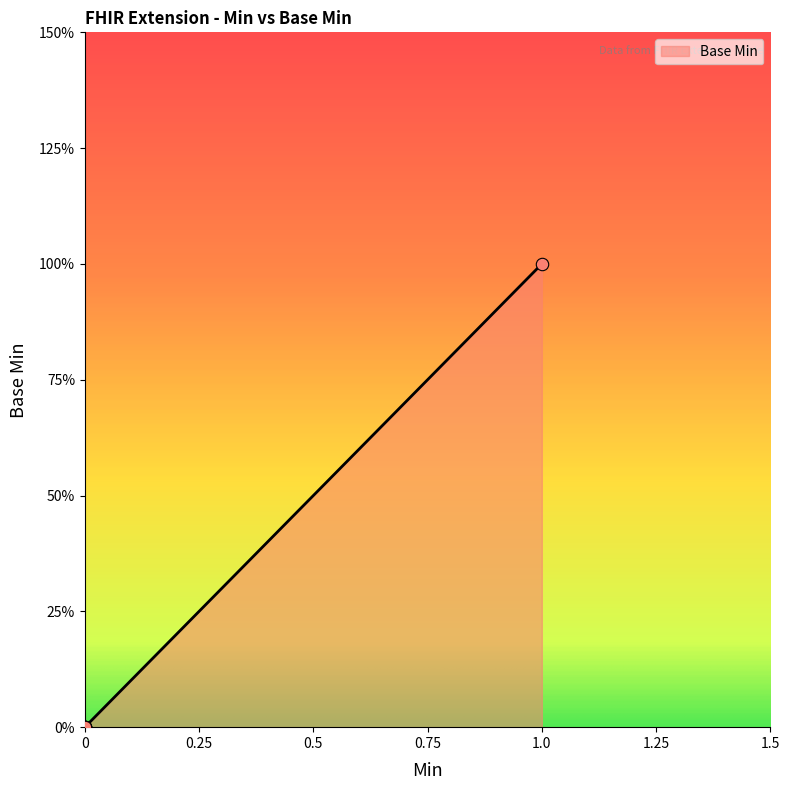

What is the change in value from 0 to 1.0?

+1